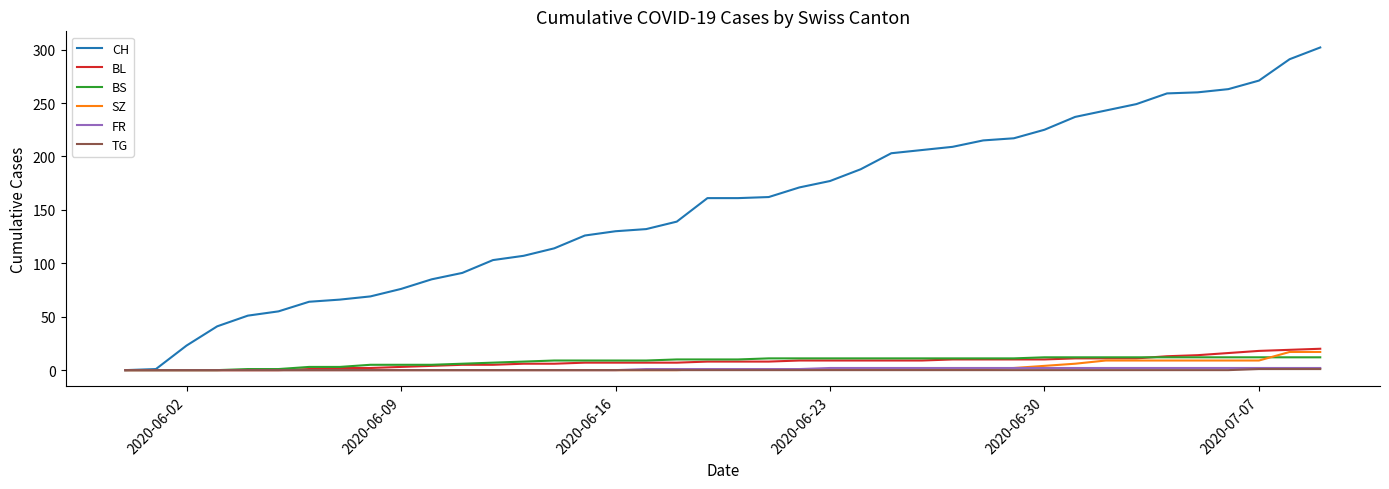

Which series has the largest total across all categories?

CH